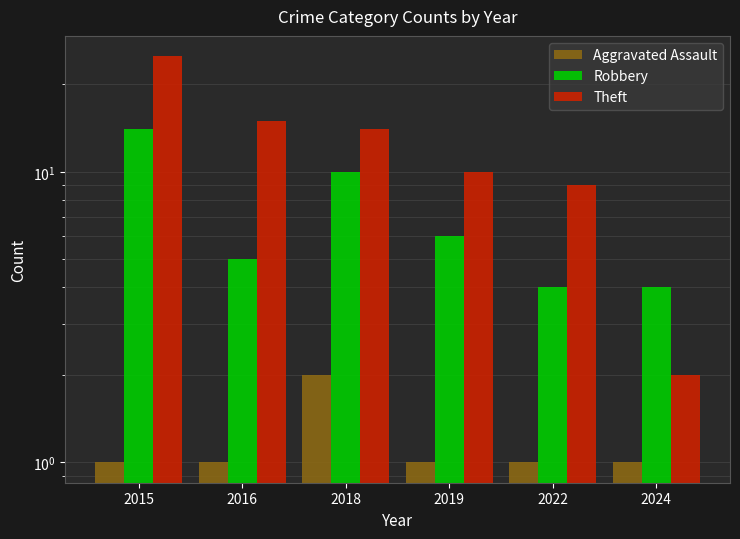

The Robbery series shows 6 at 2019. True or false?

True